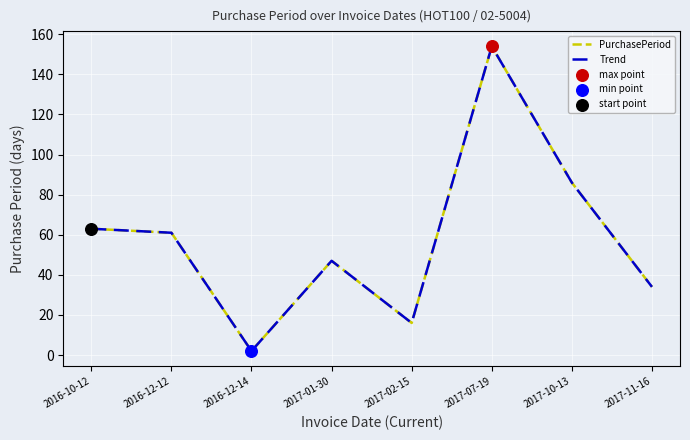

What are all the series names shown in the legend?

PurchasePeriod, Trend